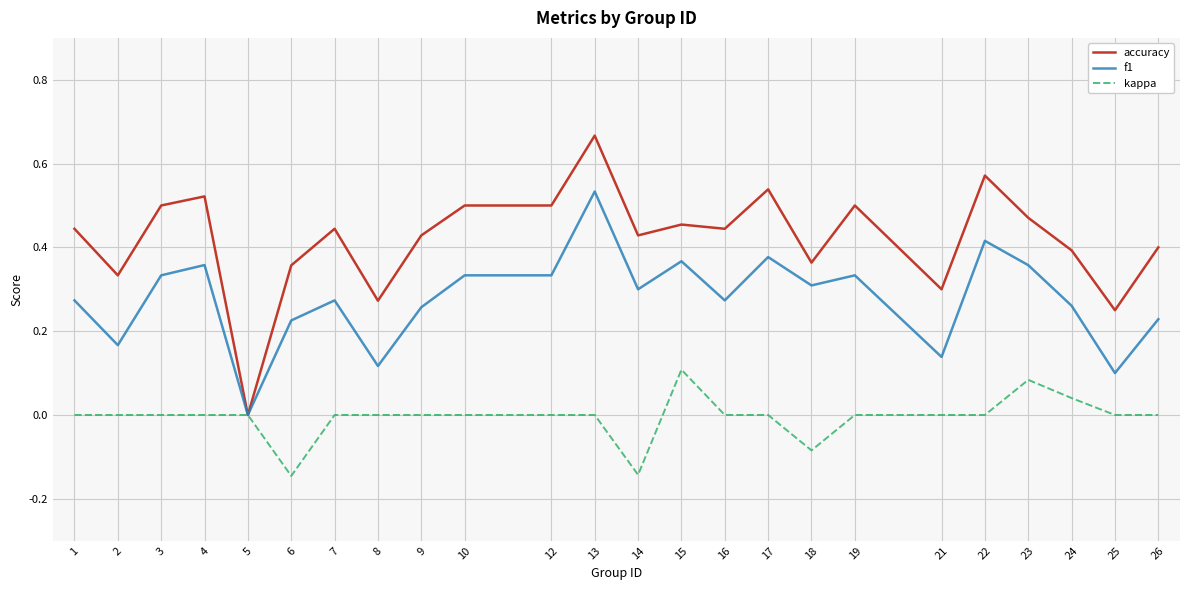

Which category has the highest value in the kappa series?

15